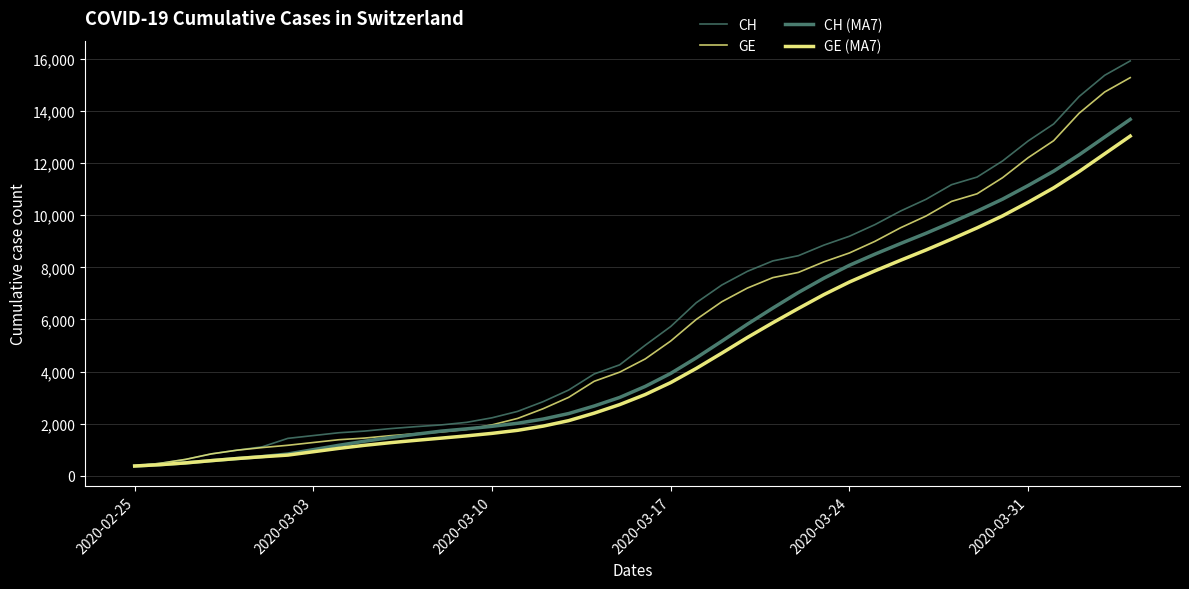

What is the sum of all CH (MA7) values?

199445.1